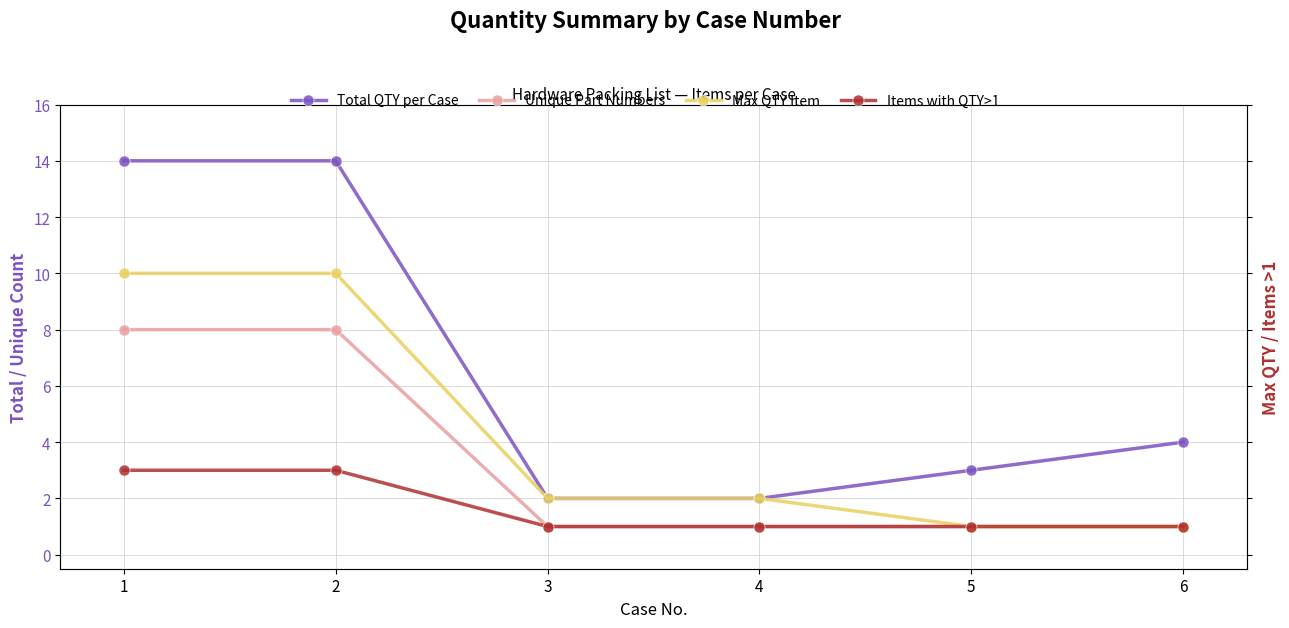

What is the difference between the second highest and minimum values in the Items with QTY>1 series?

2